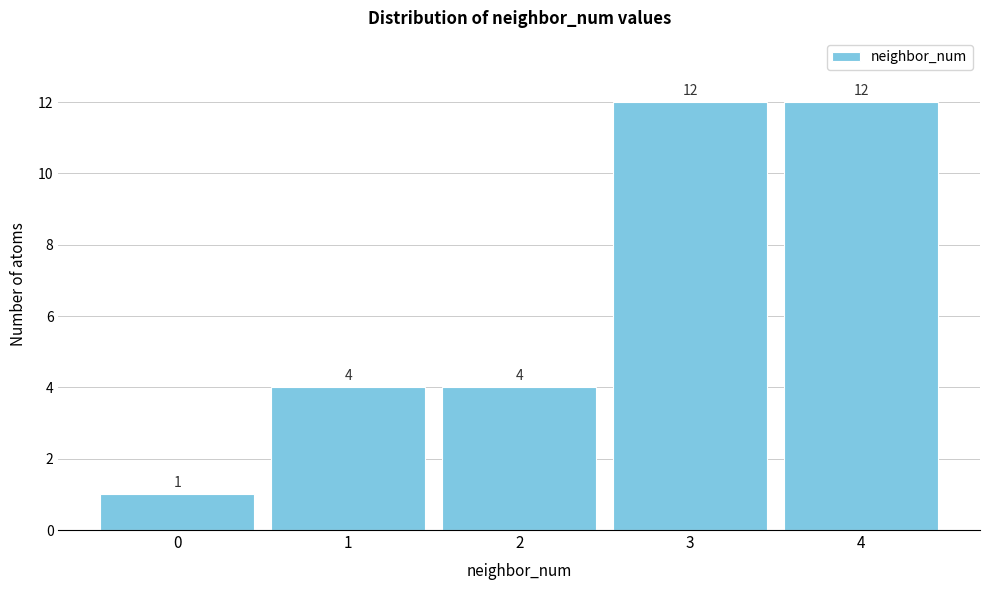

Reading left to right, list all the values displayed in this chart.

1	4	4	12	12